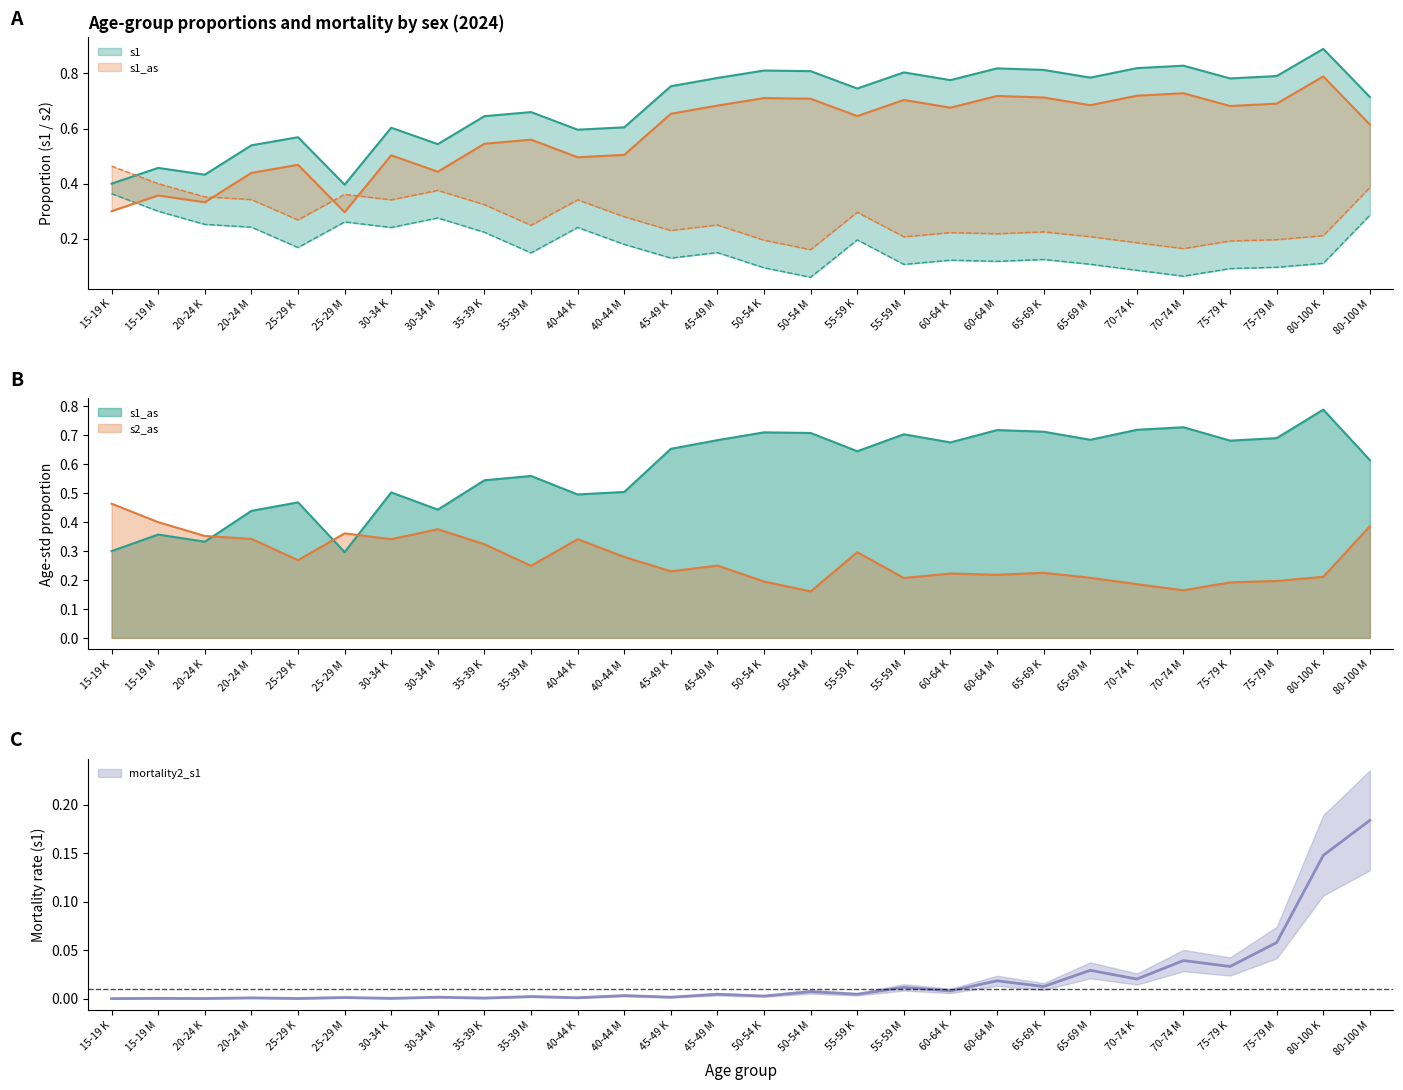

True or false: s2_as and s2 intersect in this chart.

False